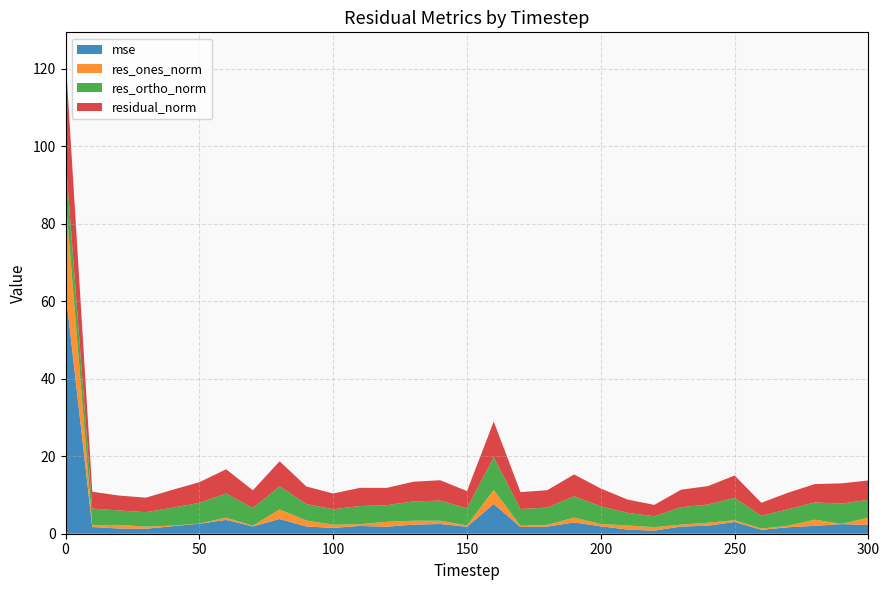

Reading right to left, extract all data points from this chart.

mse: 2.3	2.5	2.0	1.7	1.0	3.0	2.1	1.9	0.8	1.1	1.9	2.9	1.8	1.7	7.7	1.8	2.5	2.3	1.8	2.0	1.5	1.9	3.8	1.9	3.6	2.6	1.9	1.3	1.3	1.7	62.6
res_ones_norm: 1.9	0.1	1.6	0.4	0.3	0.5	0.8	0.5	0.9	1.1	0.6	1.2	0.5	0.3	3.6	0.3	0.8	1.0	1.3	0.5	0.8	1.5	2.5	0.2	0.6	0.1	0.2	0.6	0.9	0.4	24.2
res_ortho_norm: 4.6	5.2	4.5	4.3	3.3	5.7	4.7	4.5	2.8	3.3	4.6	5.5	4.5	4.3	8.4	4.4	5.2	5.0	4.3	4.7	4.0	4.3	6.0	4.6	6.2	5.3	4.6	3.7	3.7	4.3	10.2
residual_norm: 5.0	5.2	4.7	4.3	3.3	5.8	4.8	4.5	2.9	3.4	4.6	5.6	4.5	4.4	9.2	4.4	5.3	5.1	4.5	4.7	4.1	4.5	6.5	4.6	6.3	5.3	4.6	3.8	3.8	4.4	26.2